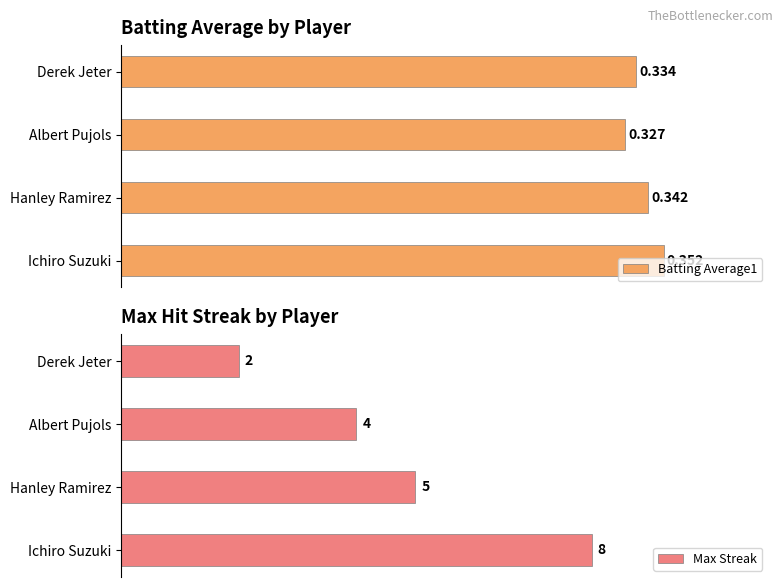

Where is Batting Average1 nearest to the value 0?

Albert Pujols